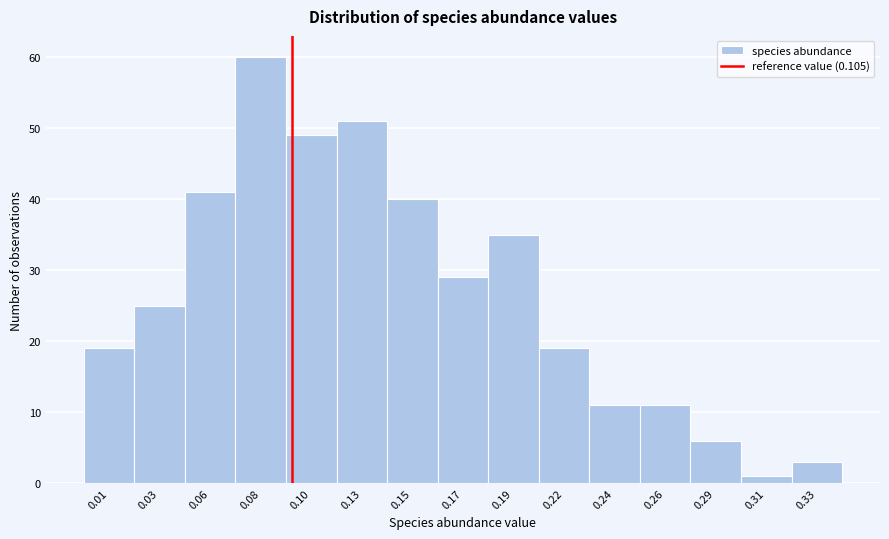

Reading right to left, transcribe all the data shown in this chart.

3	1	6	11	11	19	35	29	40	51	49	60	41	25	19